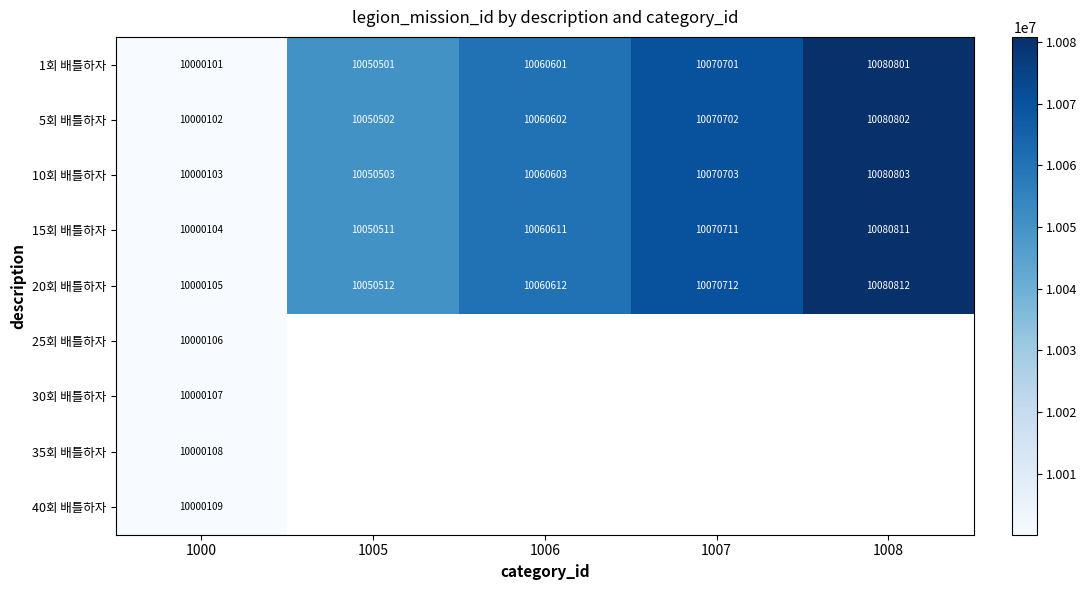

Rank the categories by 5회 배틀하자 value from highest to lowest.

1008, 1007, 1006, 1005, 1000